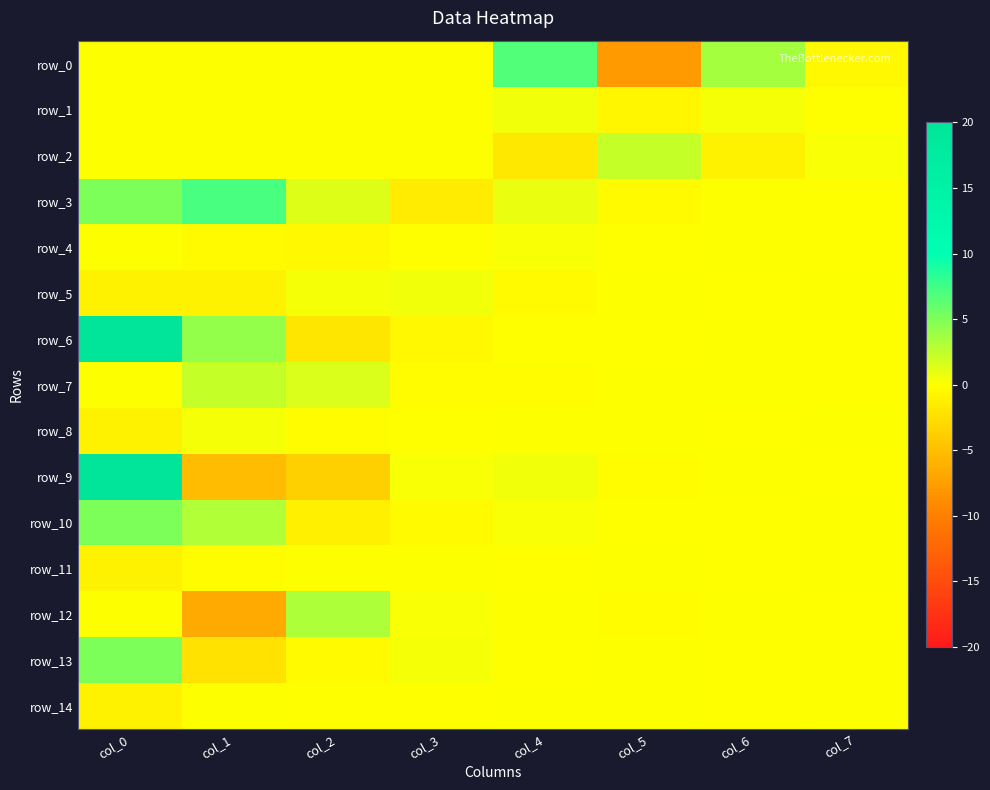

At which category does the chart reach its minimum across all series?

col_5